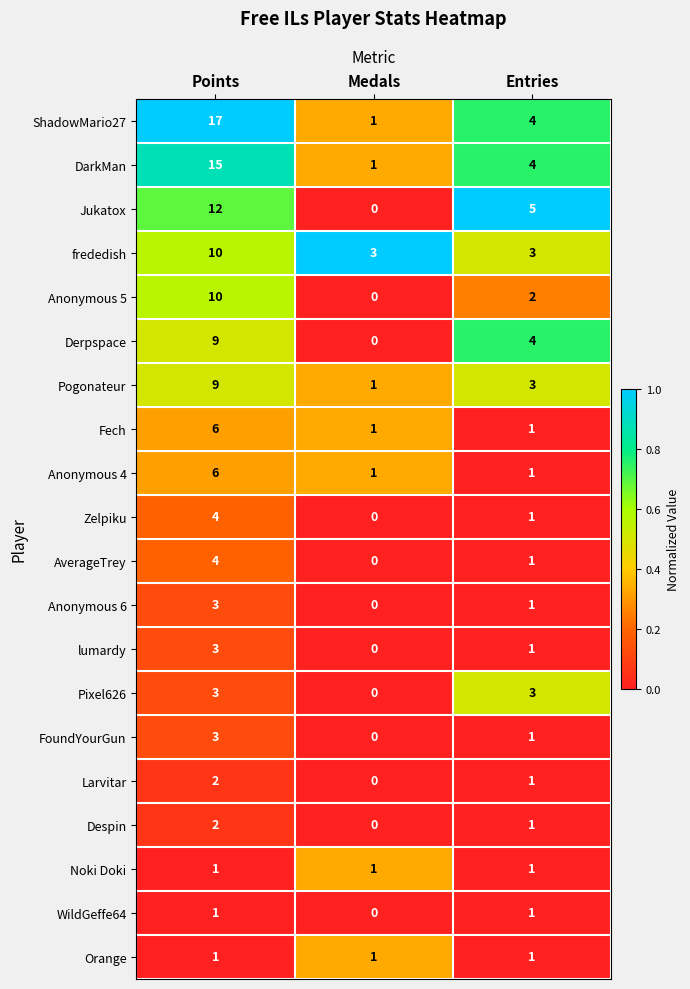

True or false: DarkMan has a value of 15 at Points.

True